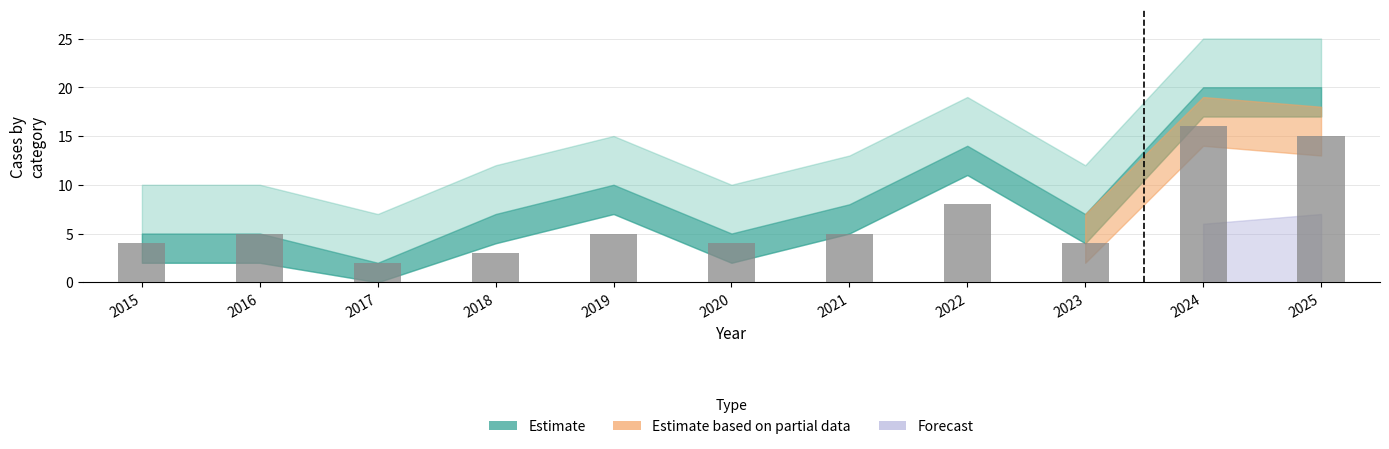

Is it true that the value at 2025 is 15?

True